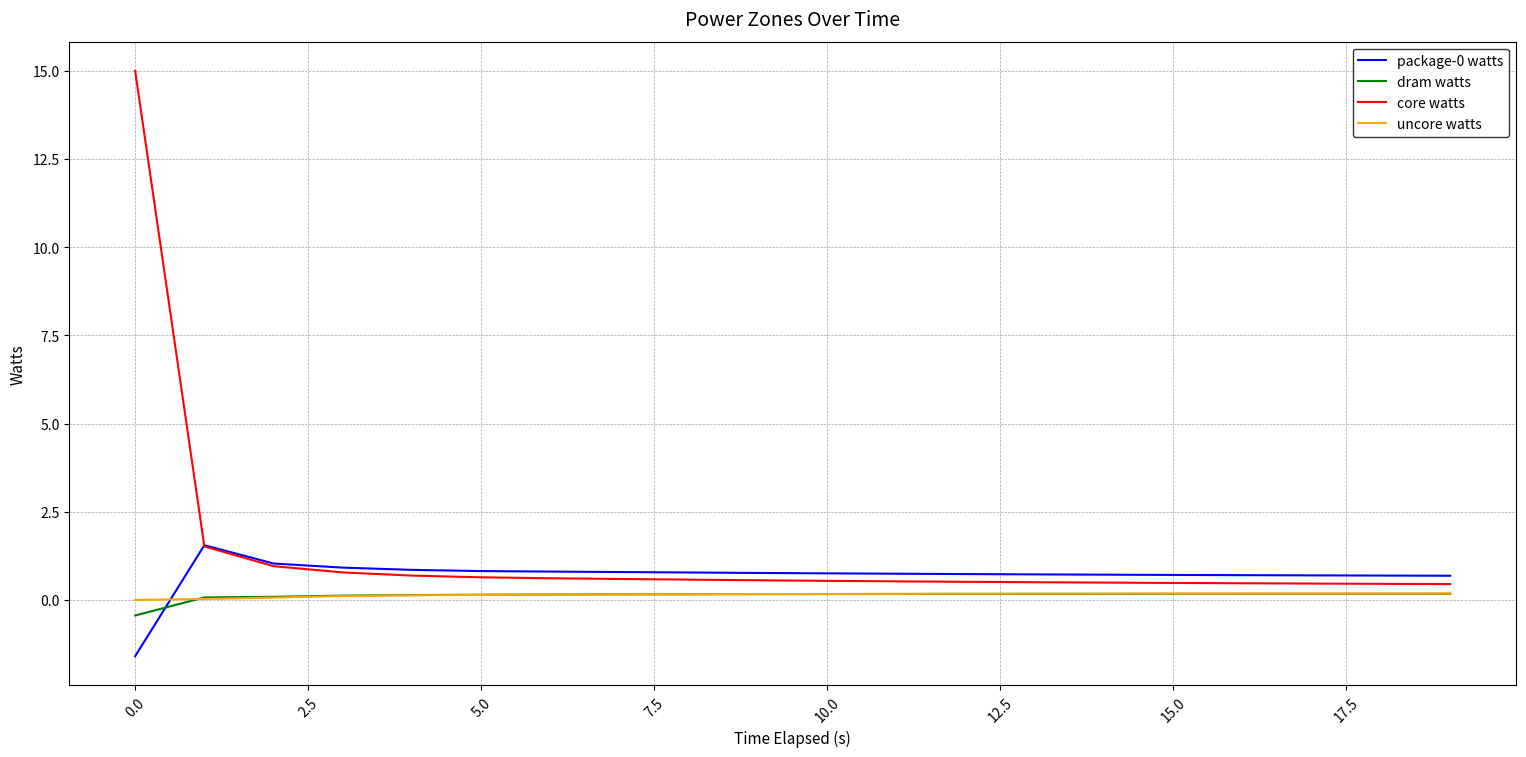

Which series has the widest spread of values?

core watts